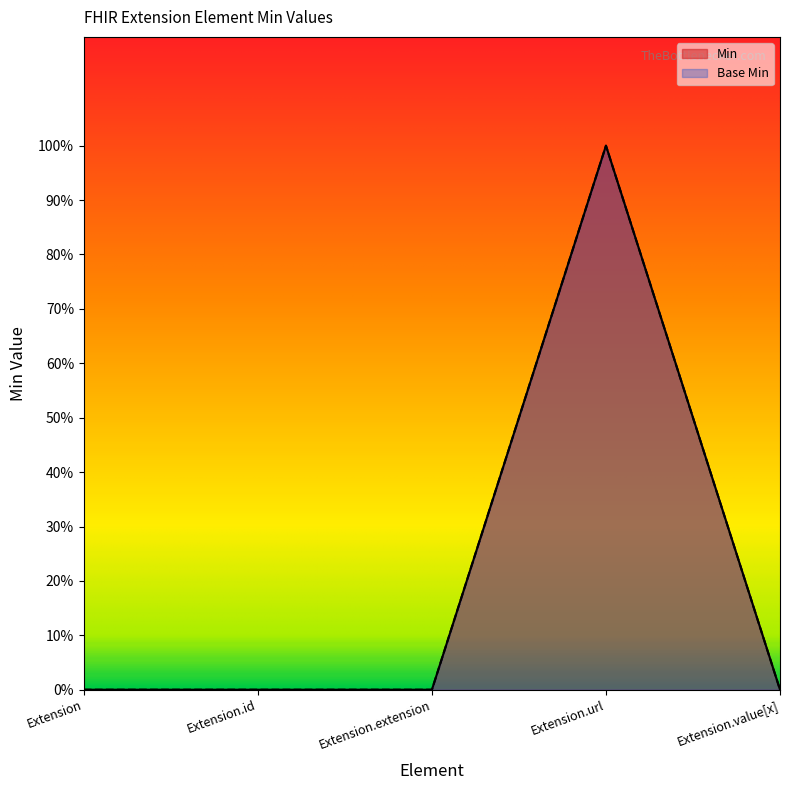

What position from the right is Extension.value[x]?

1